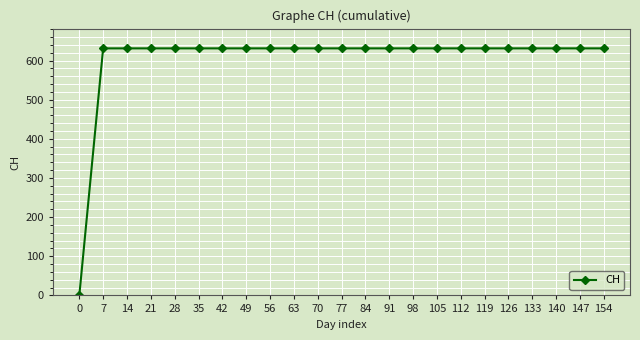

What is the maximum value shown in the chart?

631